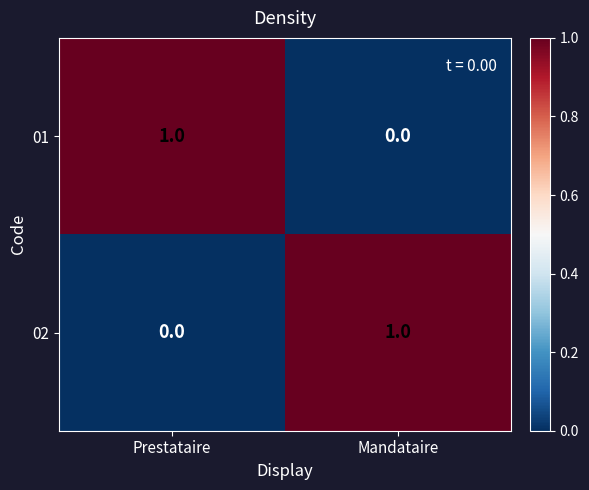

Reading left to right, transcribe all the data shown in this chart.

01: 1	0
02: 0	1